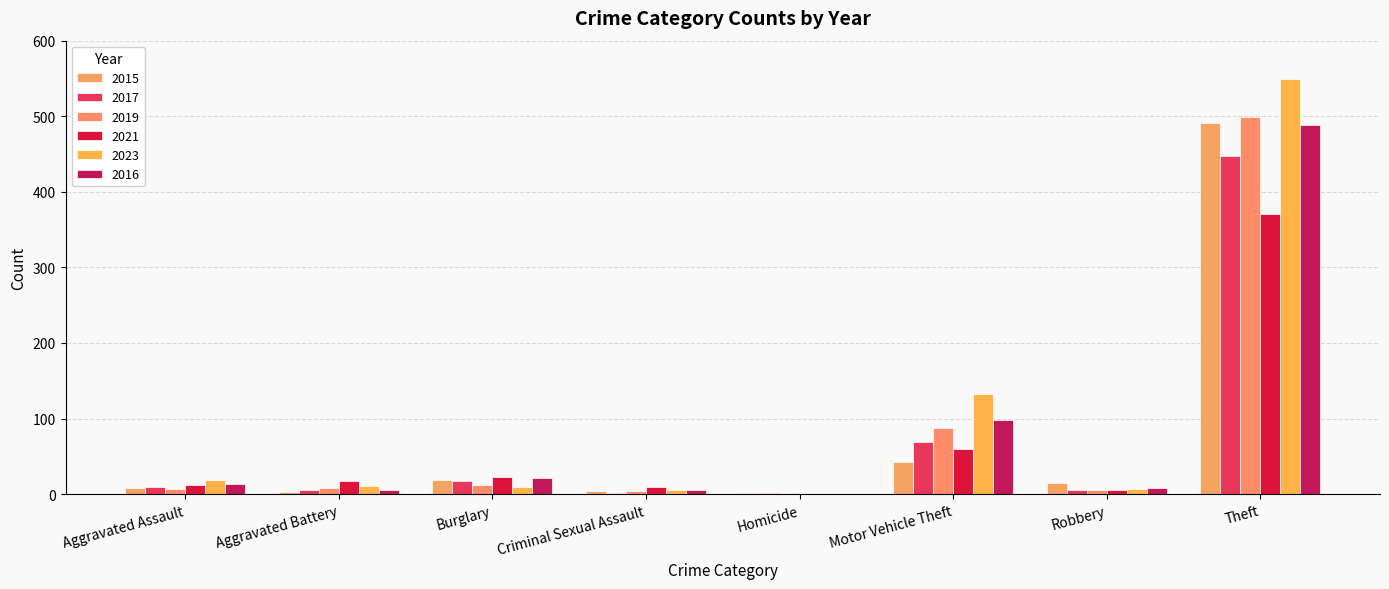

What is the approximate value of 2015 at Theft?

491